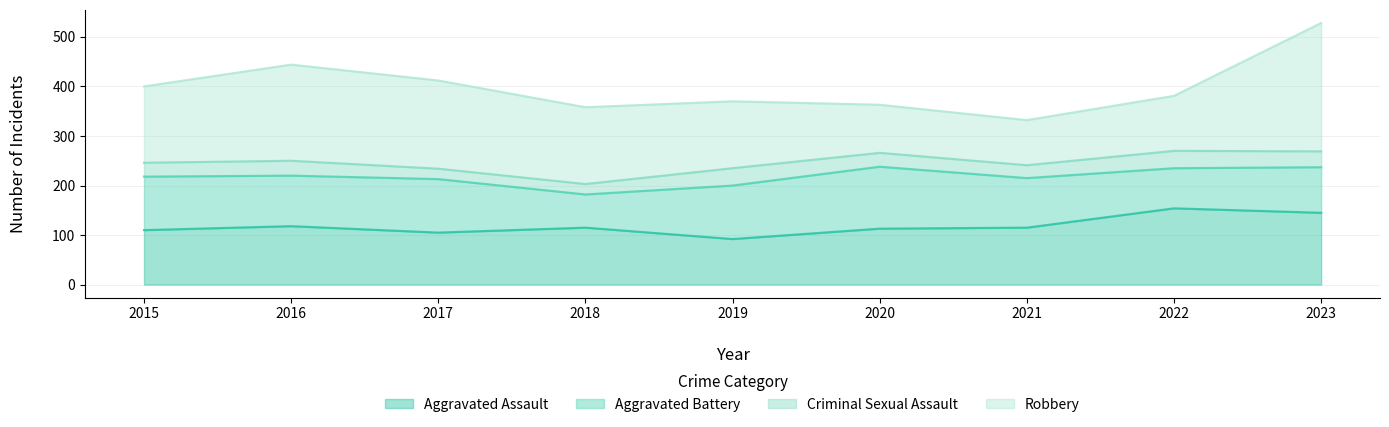

How many times do Aggravated Assault and Robbery cross each other?

2